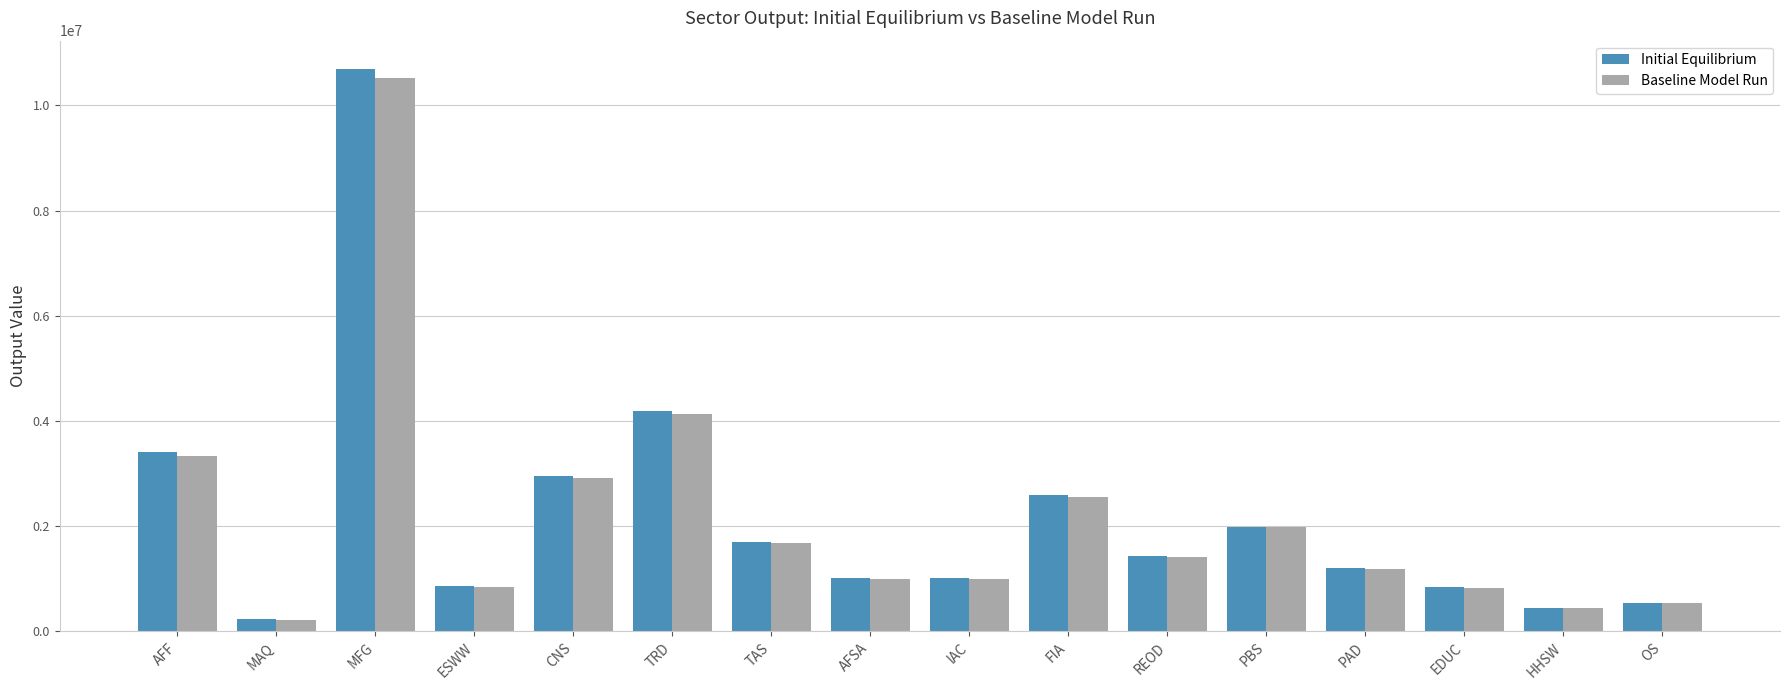

The Baseline Model Run series shows 10509452.4 at MFG. True or false?

True